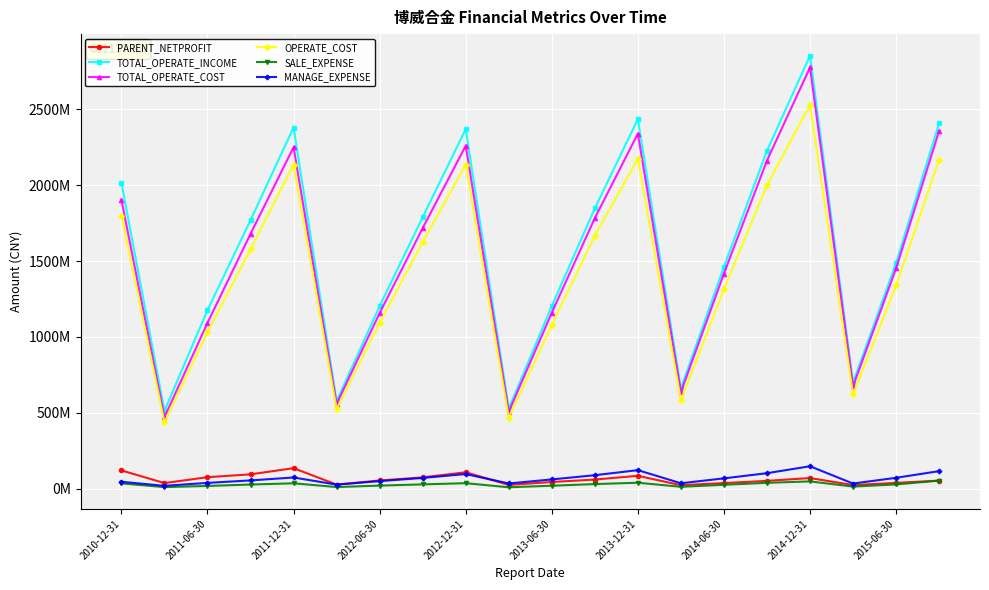

True or false: TOTAL_OPERATE_COST and PARENT_NETPROFIT cross at least once.

False